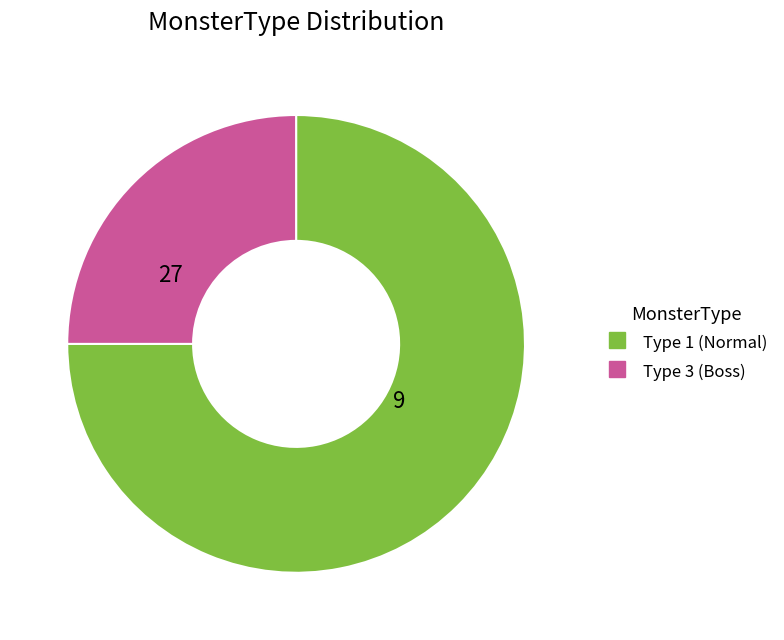

Is there any slice that represents more than half of the pie?

Yes